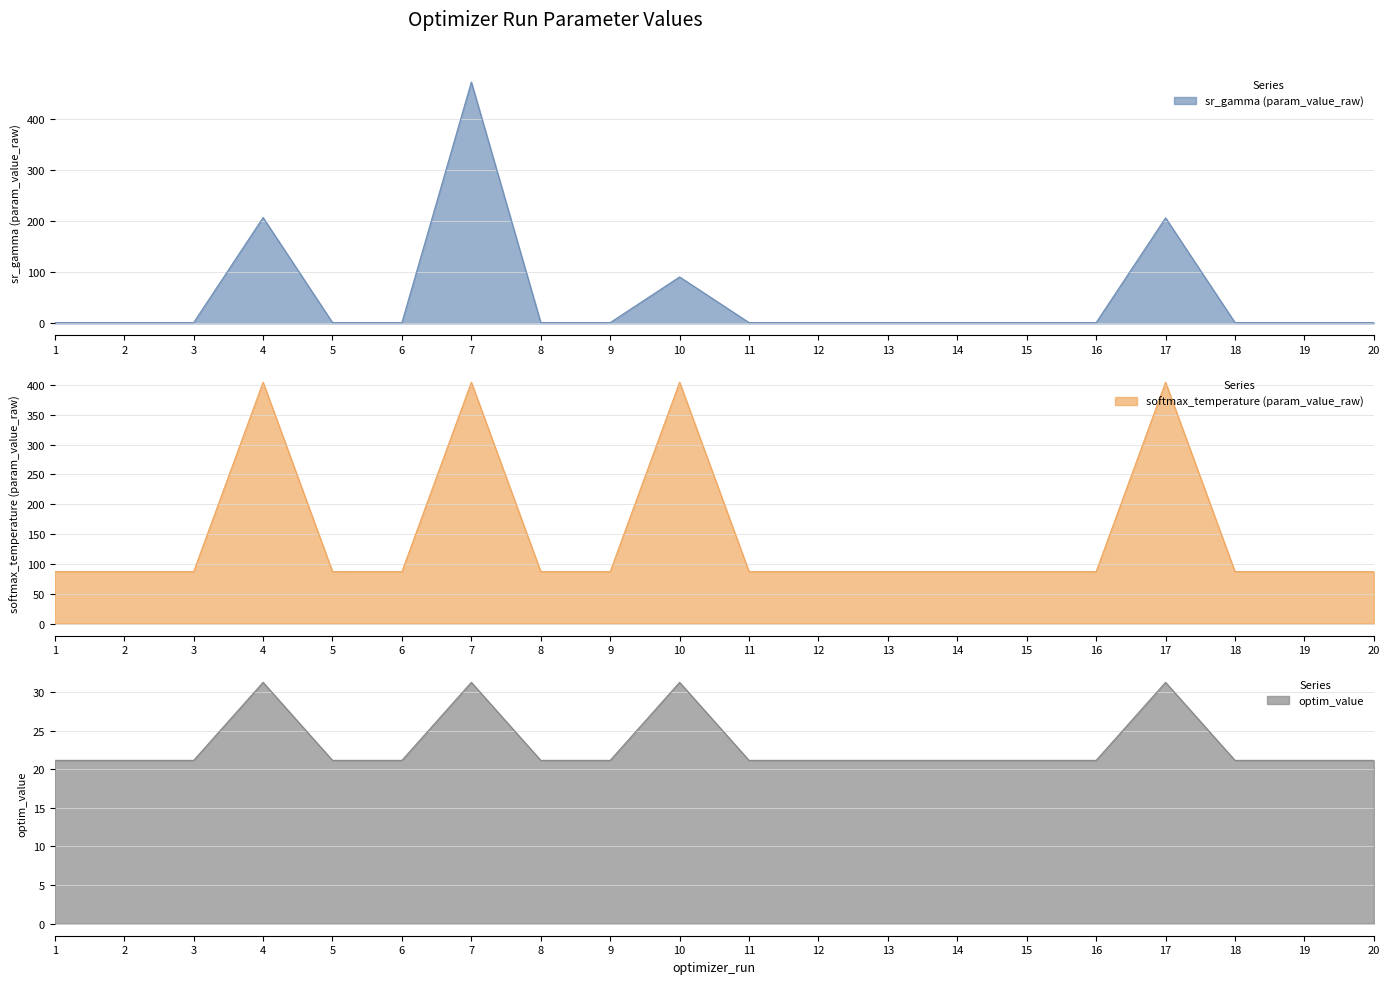

The value of optim_value at 8 is 34.5. True or false?

False